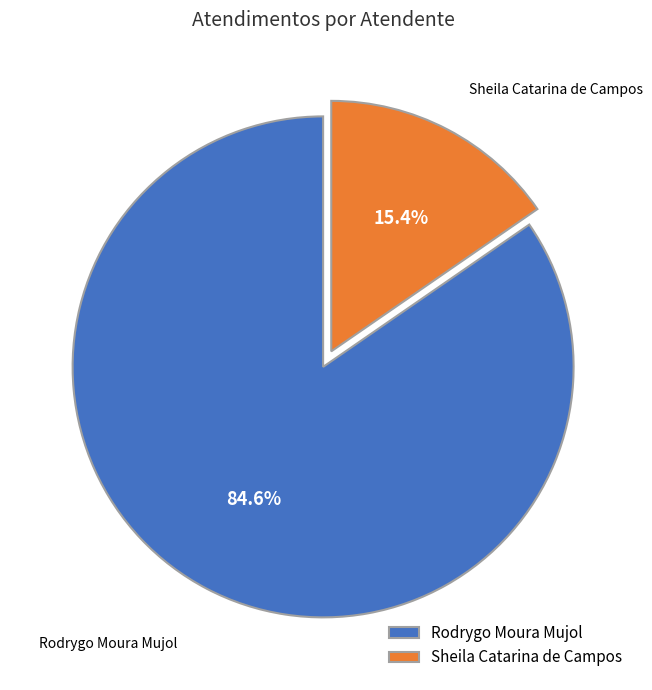

What percentage is the Rodrygo Moura Mujol slice, to the nearest percent?

85%